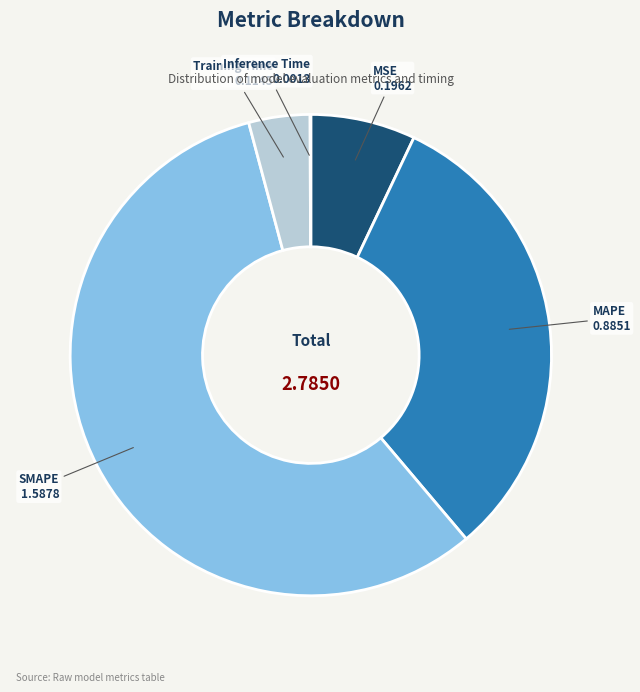

Which slice is the largest?

SMAPE